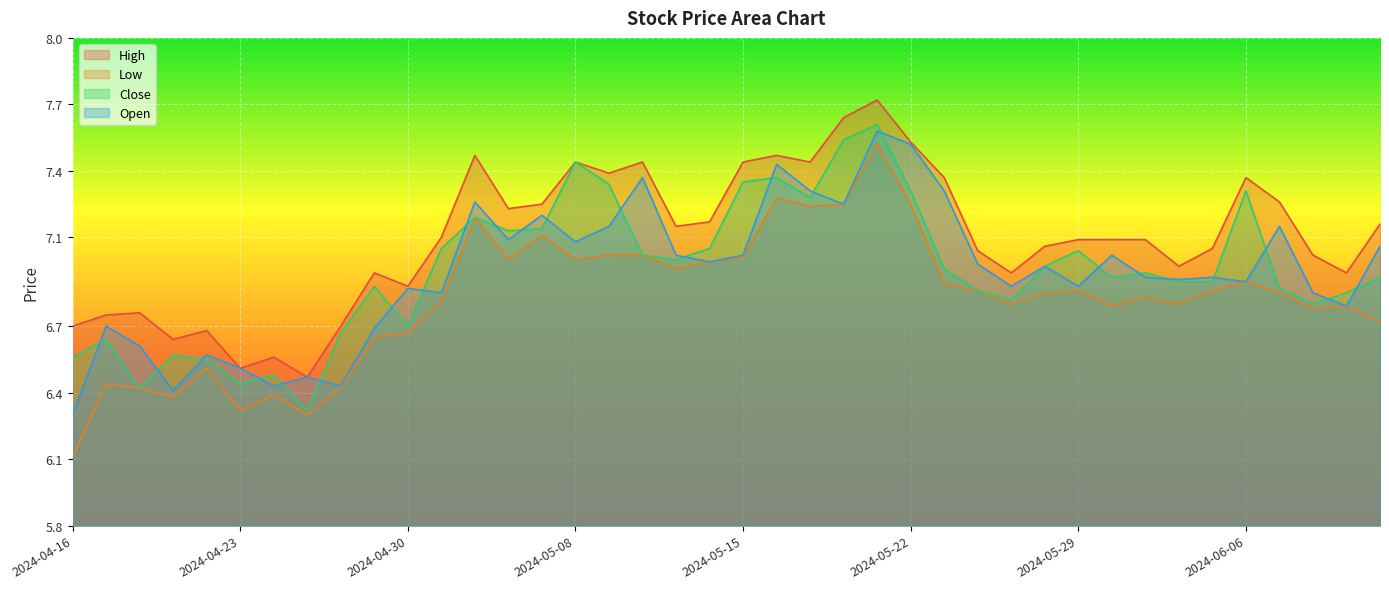

How many lines are shown in the chart?

4